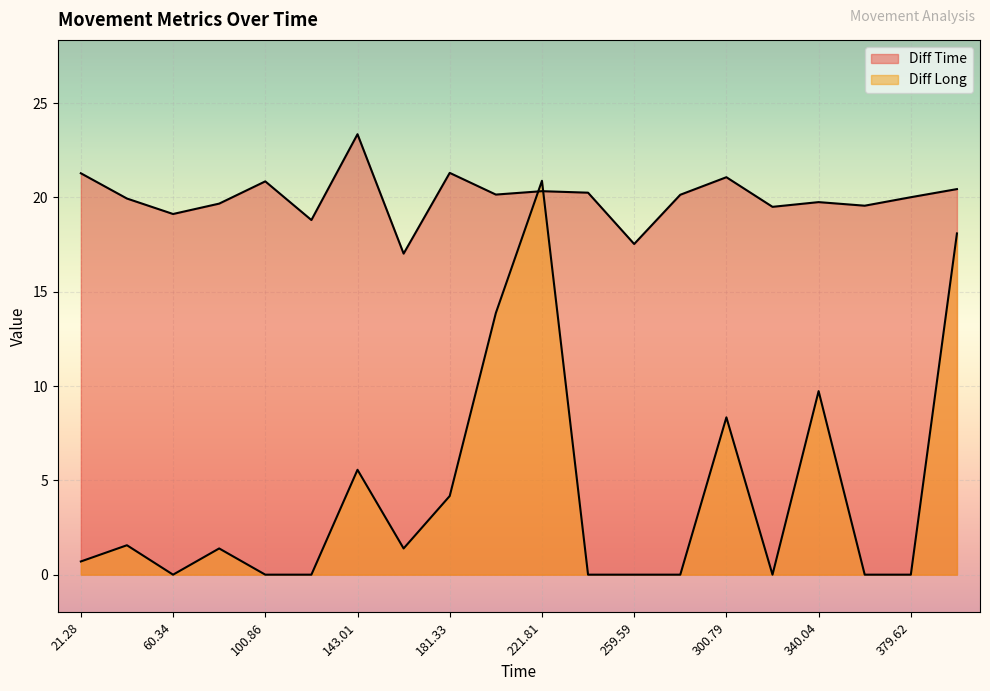

Rank the series at 181.33 from highest to lowest value.

Diff Time, Diff Long